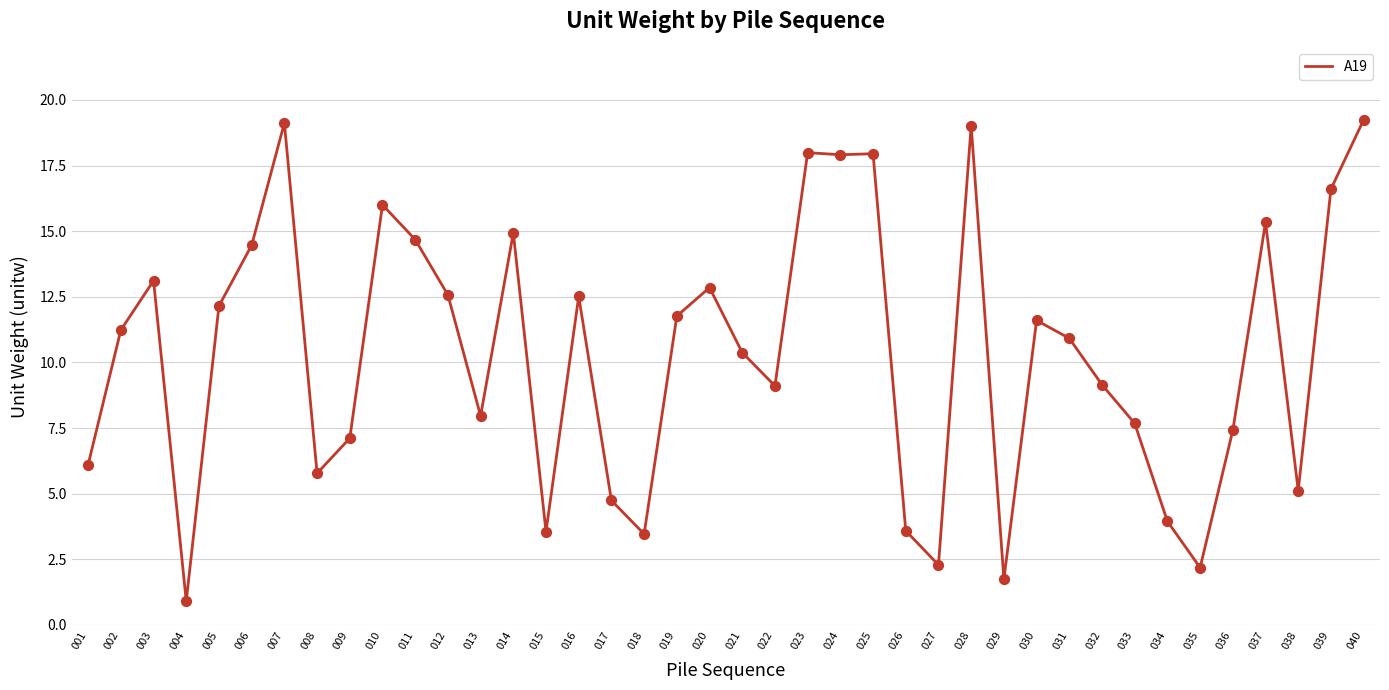

What is the ratio of the value at 007 to the value at 031?

1.8